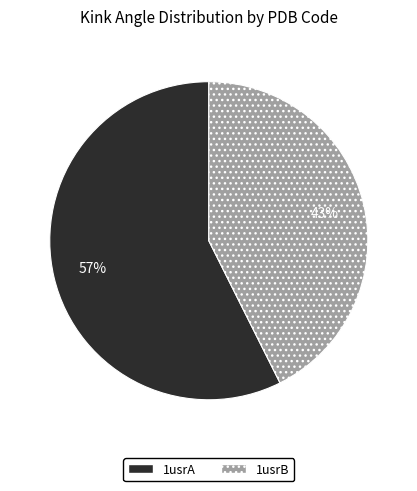

Which slice represents more than half of the pie?

1usrA